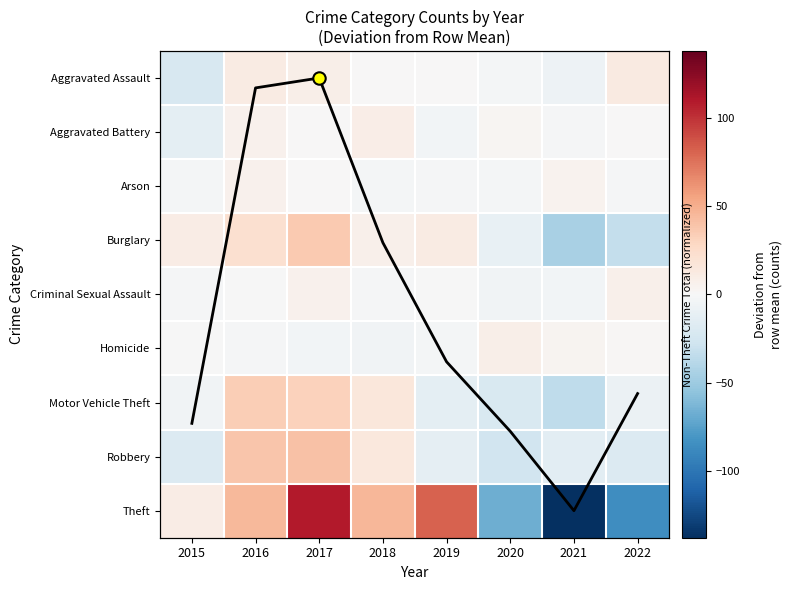

What is the sum of the Arson values at 2018 and 2019?

-4.2